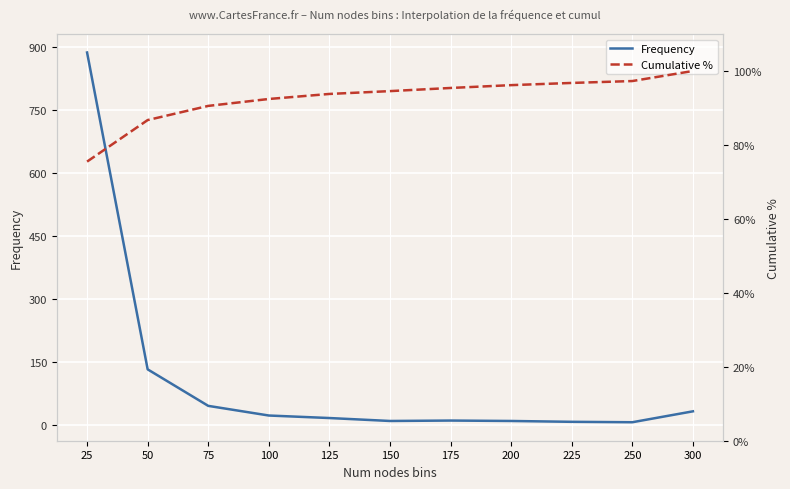

Count the number of data series in this chart.

2